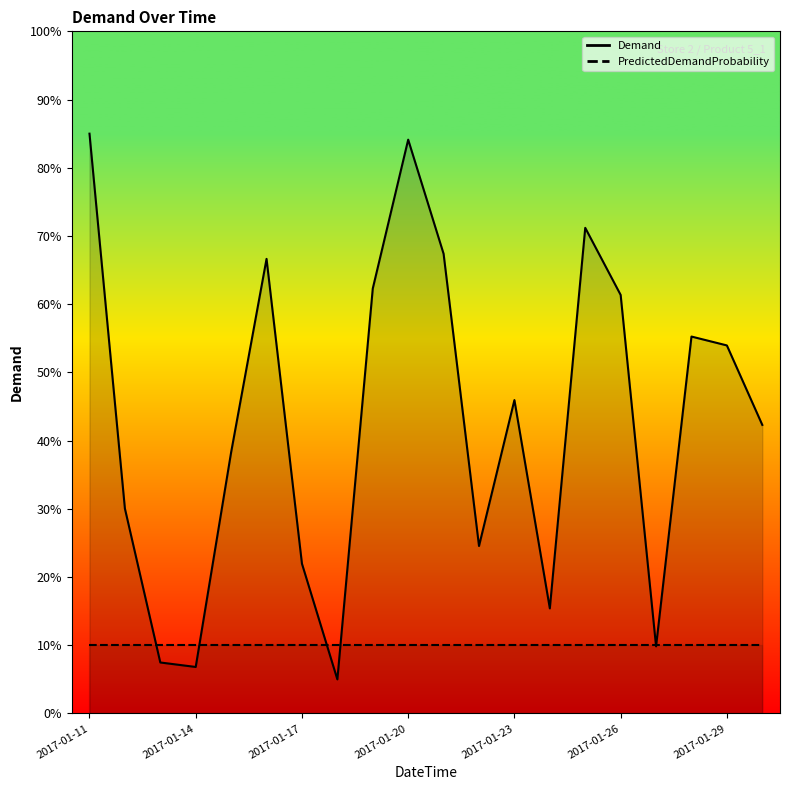

Which label corresponds to the largest value in the chart?

2017-01-11